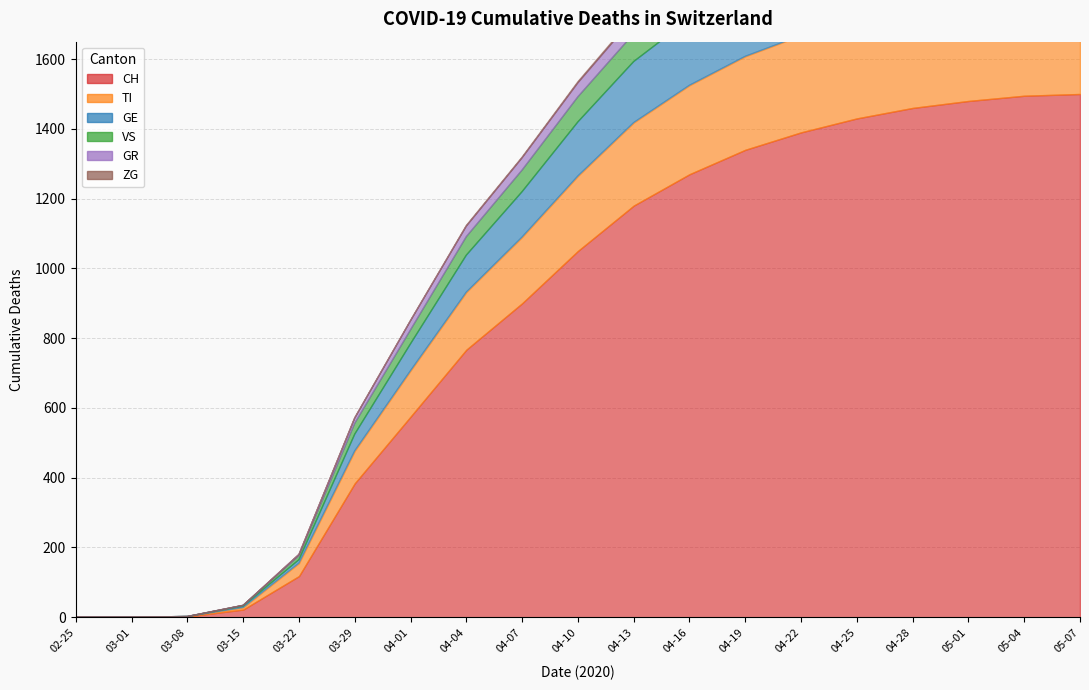

What is the sum of all TI values?

4021